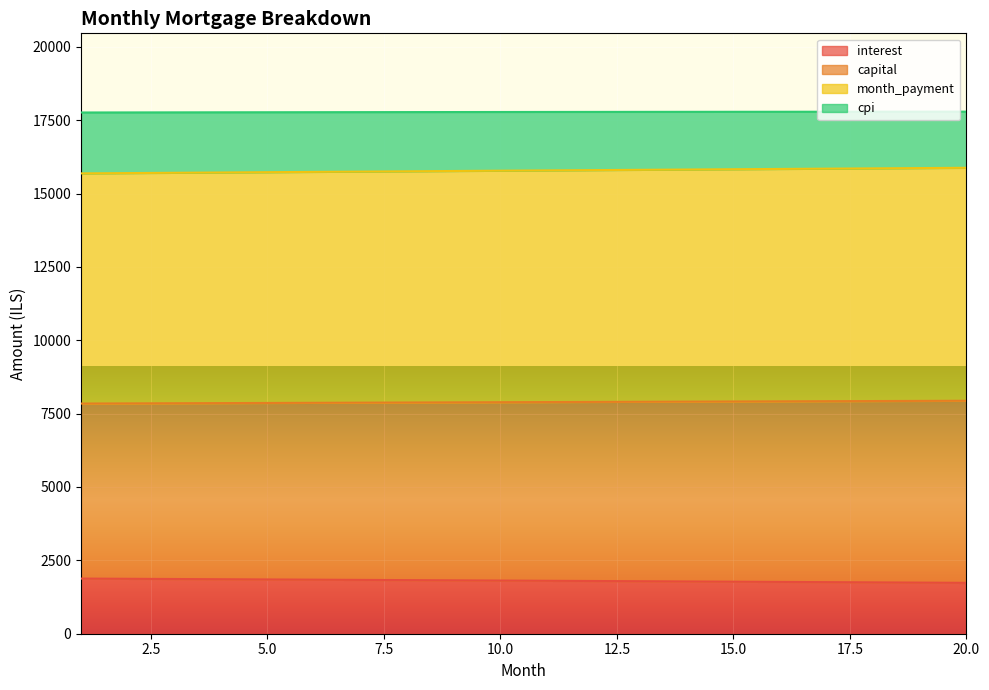

What is the greatest value displayed?

17791.3